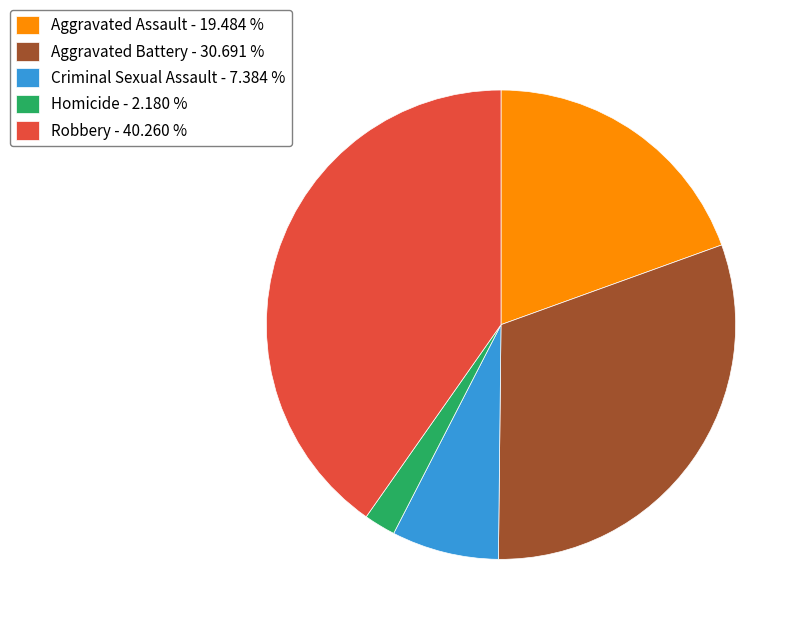

Rank the categories by value from highest to lowest.

Robbery, Aggravated Battery, Aggravated Assault, Criminal Sexual Assault, Homicide